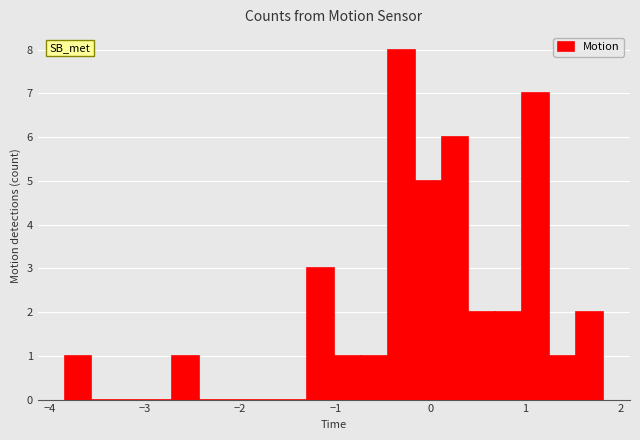

Around what value on the x-axis is the tallest bar? Give the approximate position of its centre, as read against the axis.

-0.3